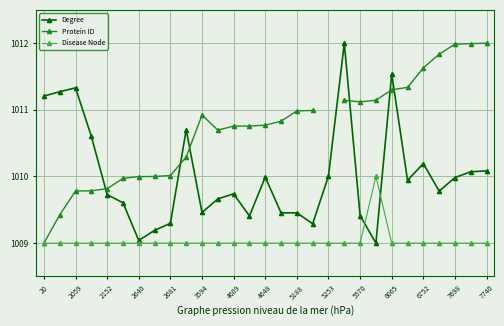

What is the lowest value of the Degree series?

1009.0